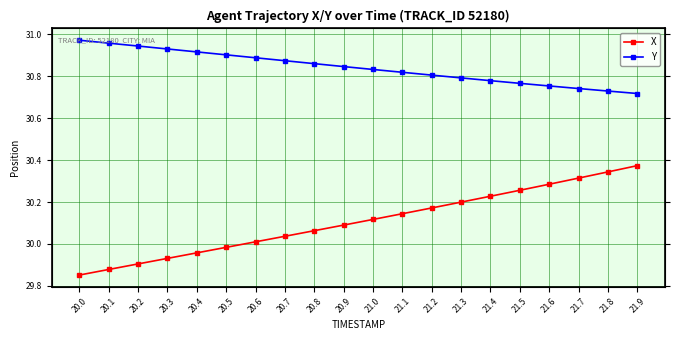

List the series in order of their overall mean, lowest first.

X, Y